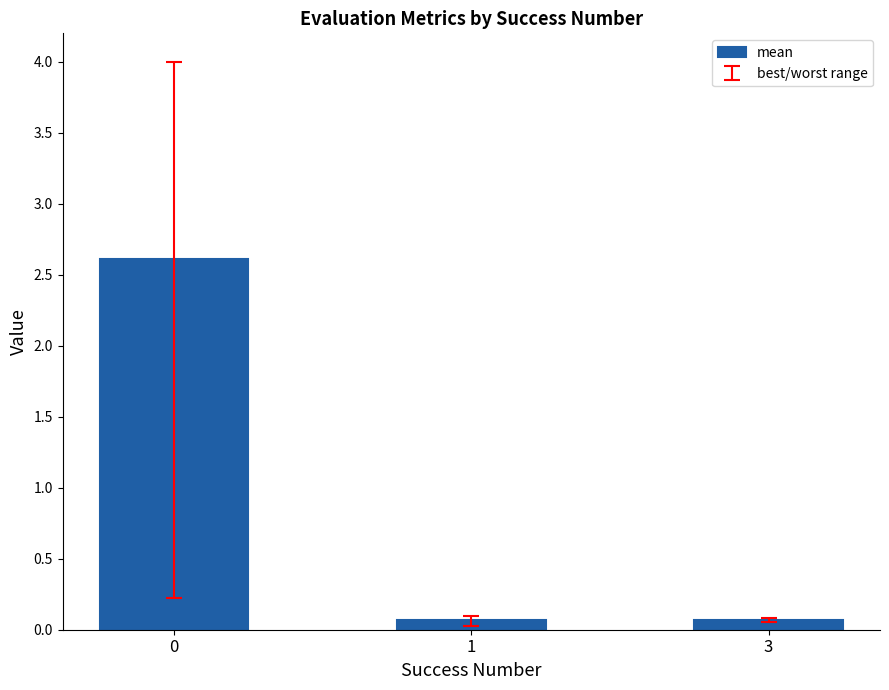

Count the number of categories in the chart.

3